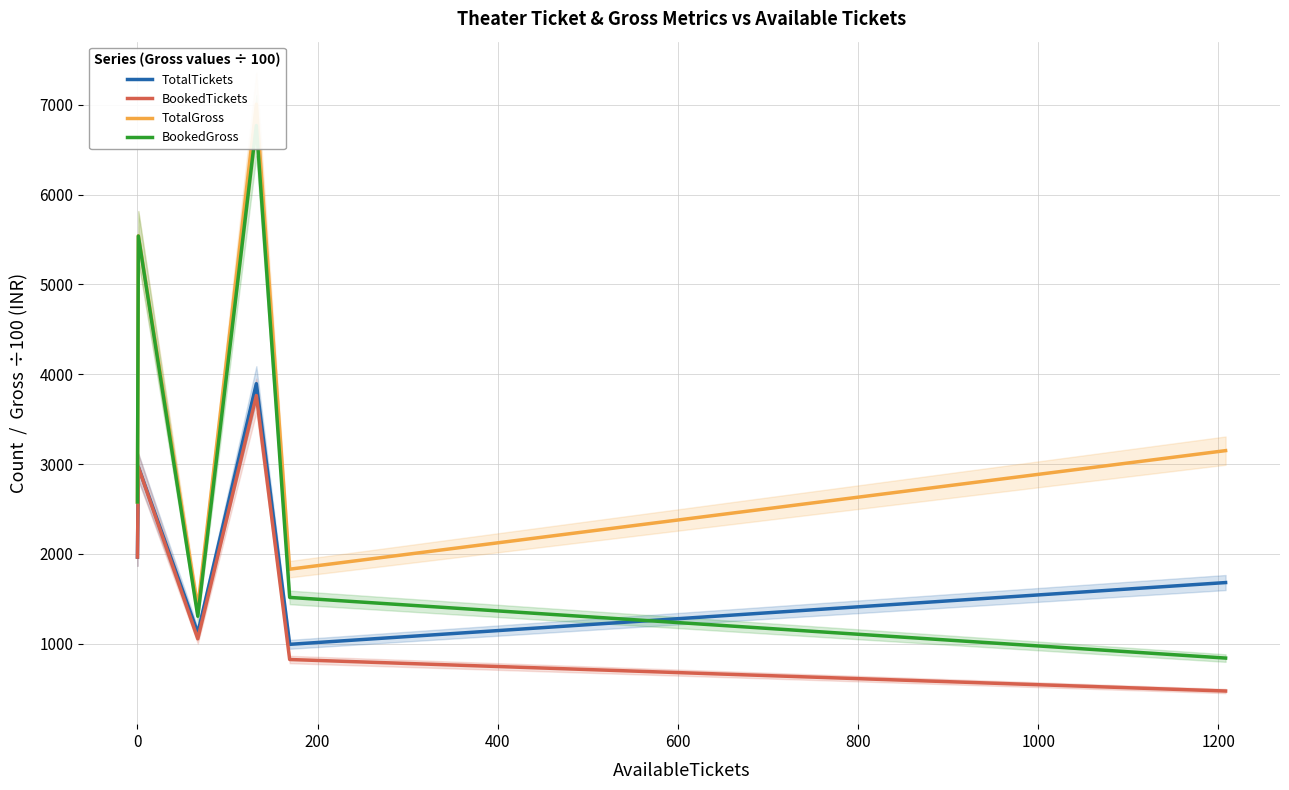

True or false: BookedTickets and BookedGross intersect in this chart.

False